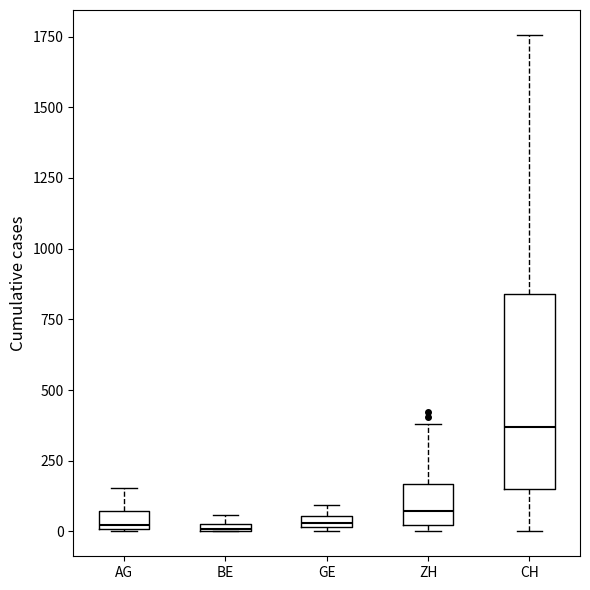

Which box is the tallest, from its lower edge to its upper edge?

CH